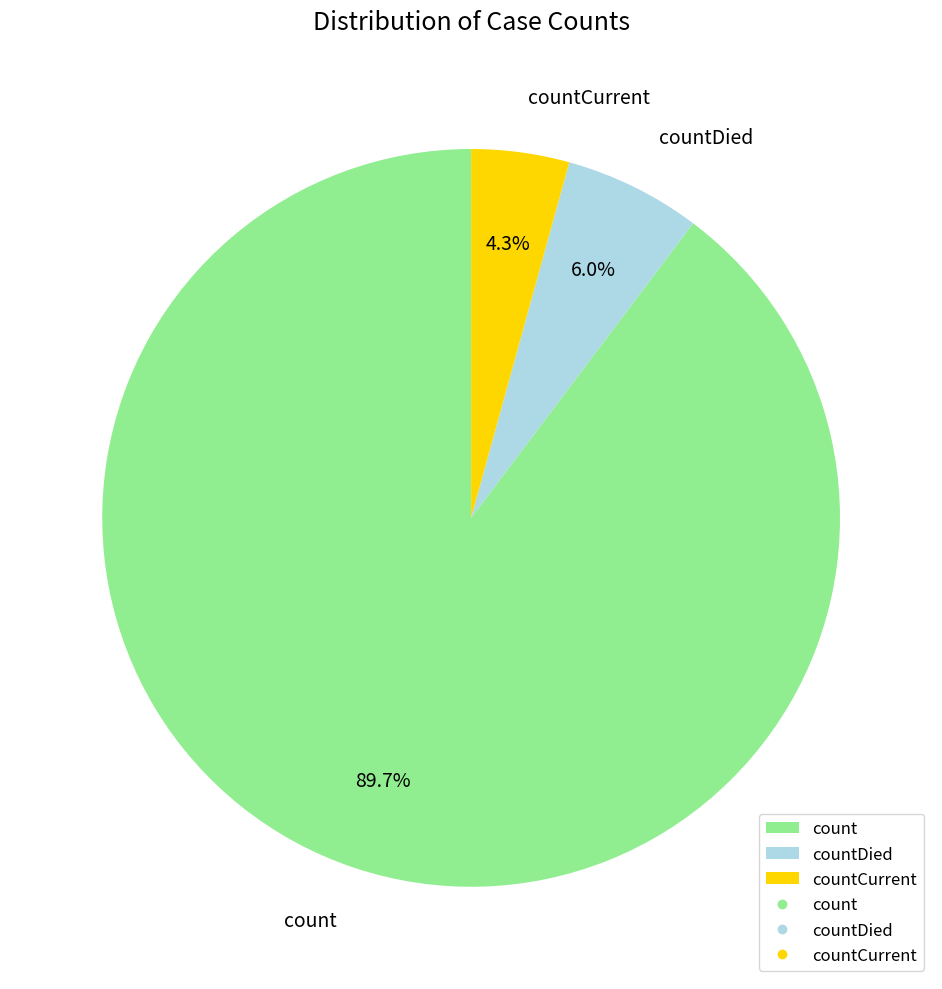

Which category has the smallest portion of the pie?

countCurrent